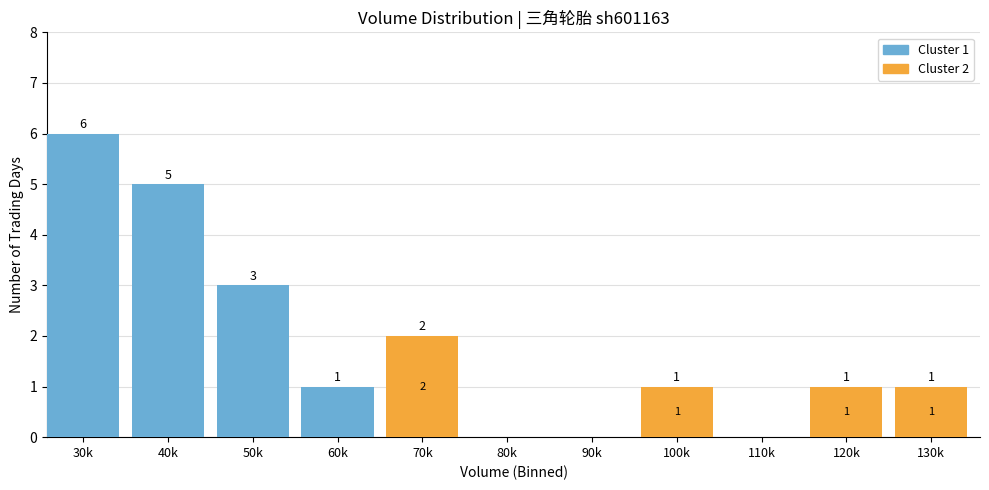

Reading left to right, transcribe the values for Cluster 1.

30k=6	40k=5	50k=3	60k=1	70k=0	80k=0	90k=0	100k=0	110k=0	120k=0	130k=0